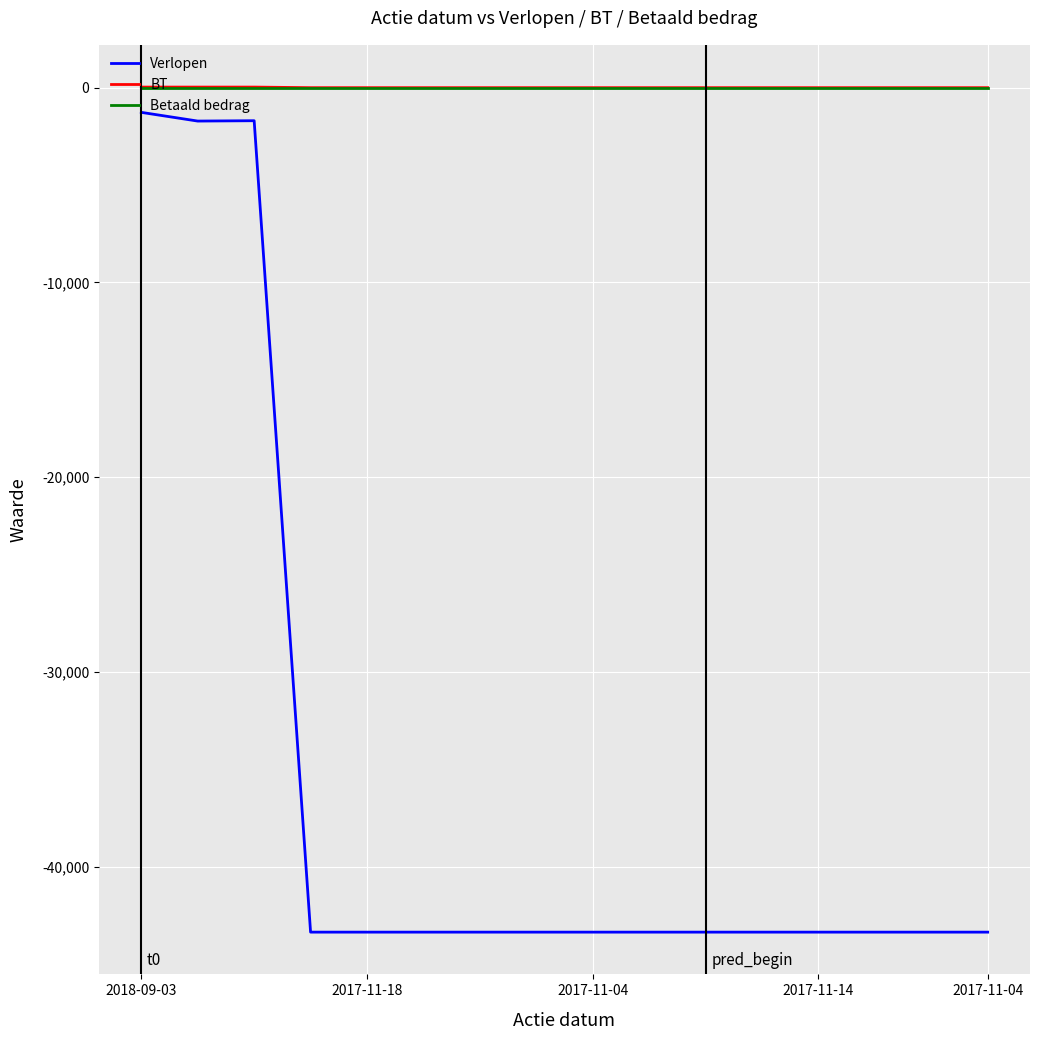

Which series has the largest range (max minus min)?

Verlopen